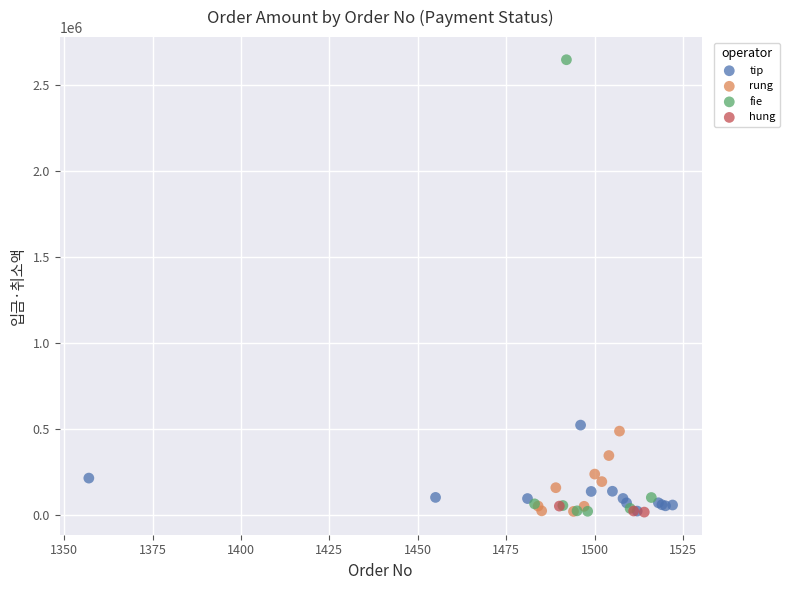

Which series has the largest Y range (max minus min)?

fie